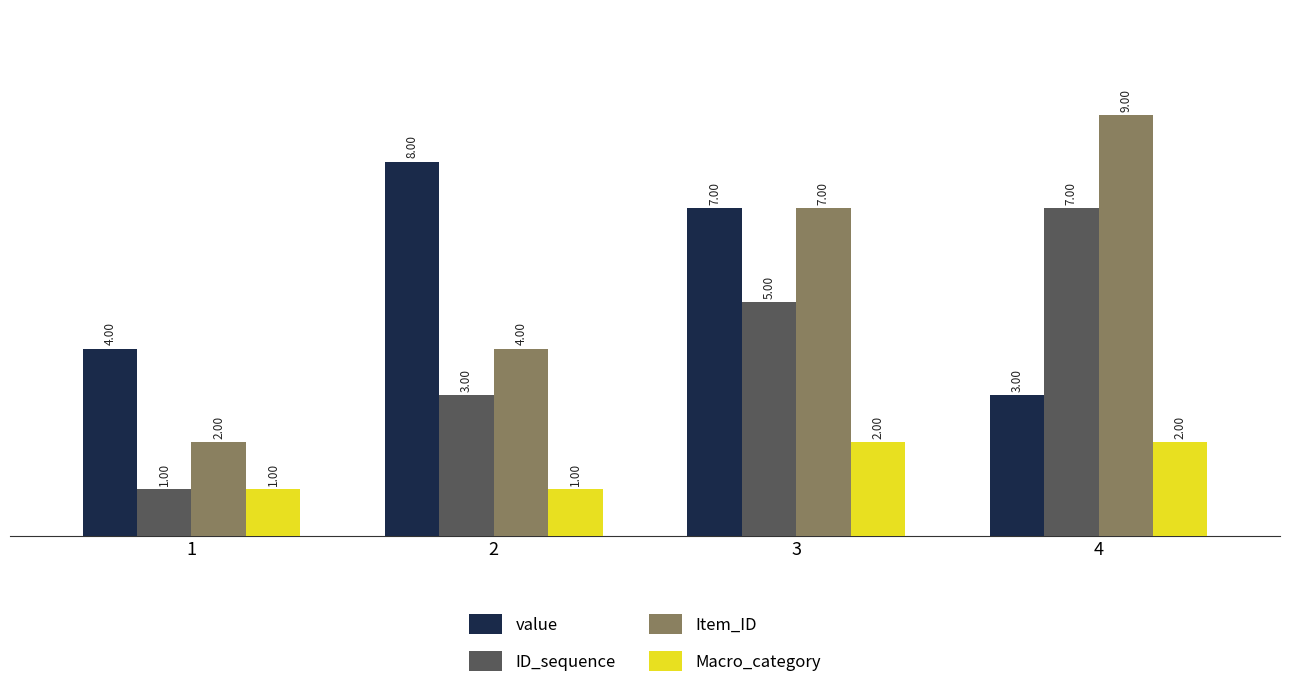

How many data points does each series have?

4